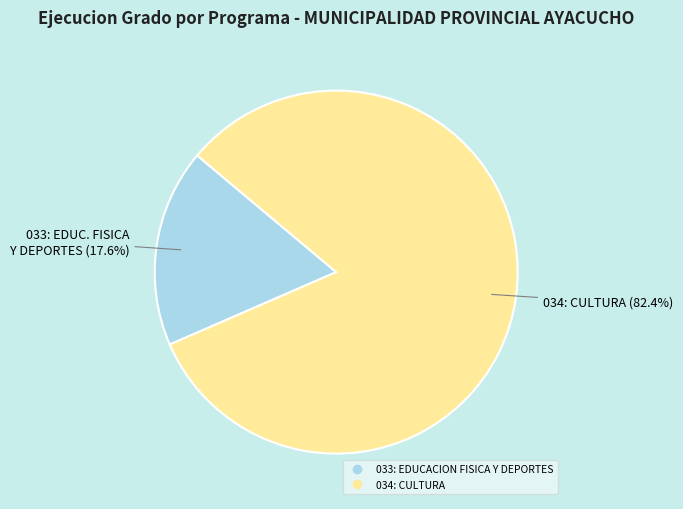

Combined, do 033: EDUCACION FISICA Y DEPORTES and 034: CULTURA account for over 50%?

Yes